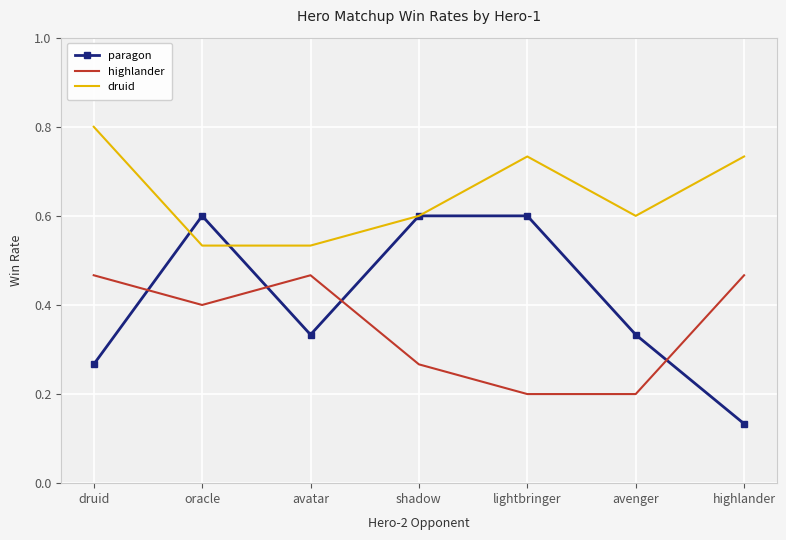

At which category does the chart reach its minimum across all series?

highlander